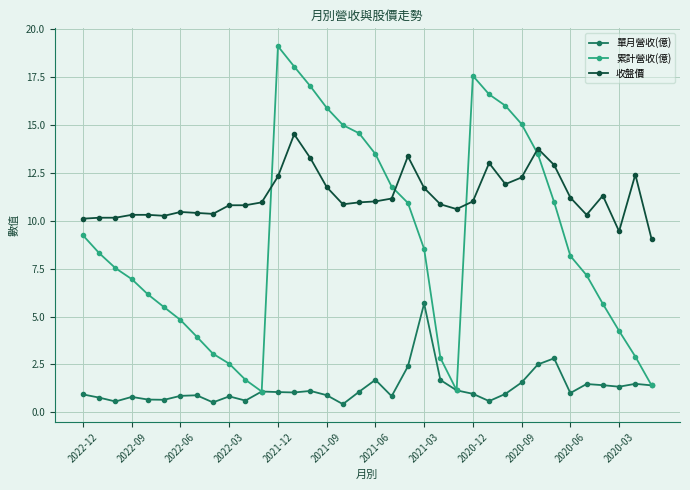

True or false: 收盤價 and 單月營收(億) intersect in this chart.

False